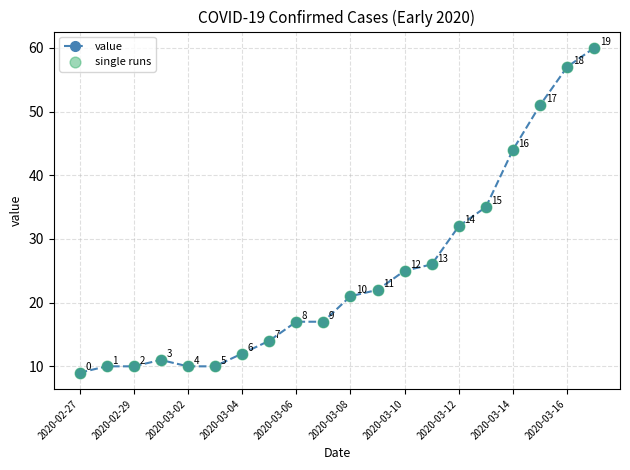

What is the greatest value displayed?

60